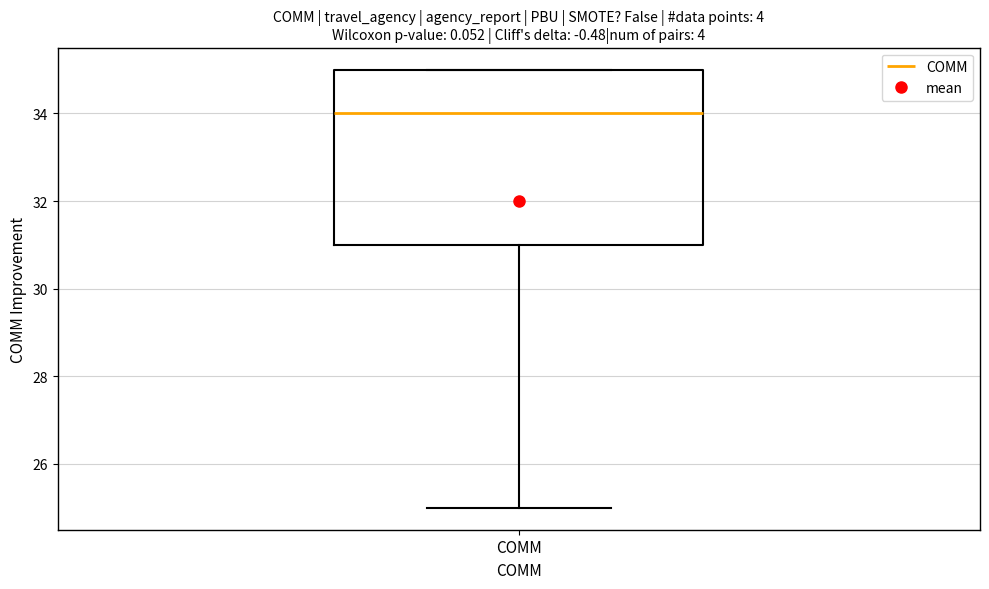

Read this box plot against the y-axis: the position of the median line, the range covered by the box, and the ends of both whiskers. The values are not printed on the chart, so give them approximately, as read against the axis.

median 34, box 31 to 35, whiskers 25 to 35